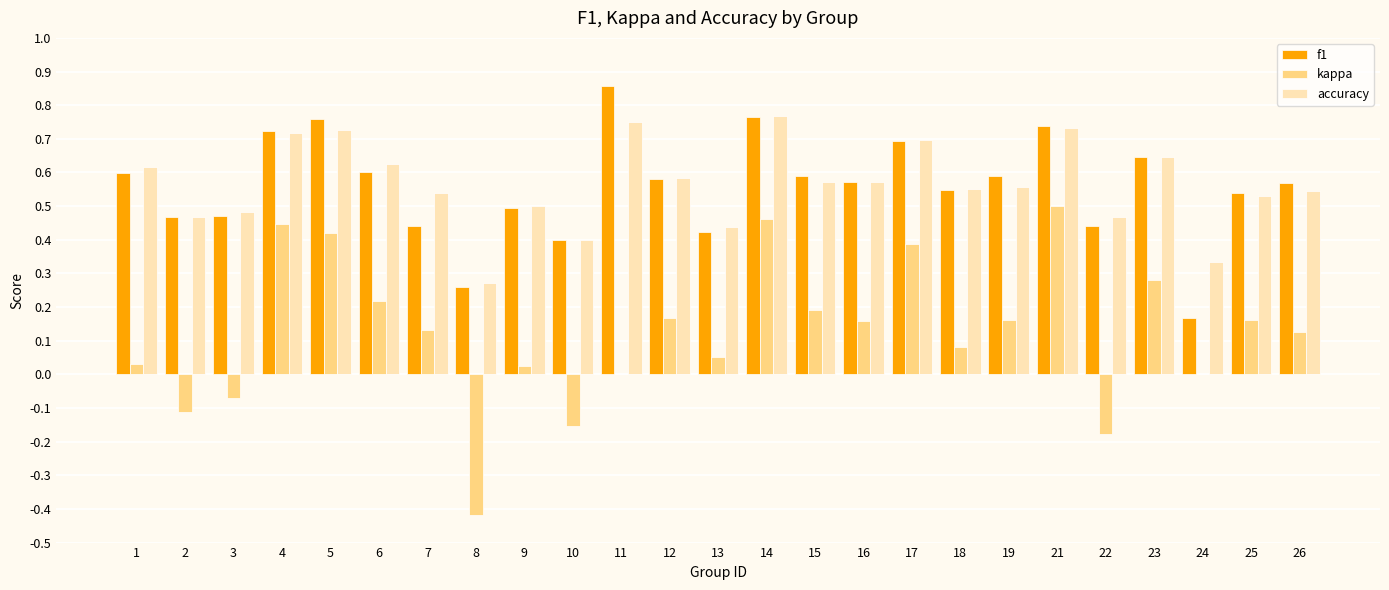

Is the value of accuracy at 25 greater than the value of f1 at 3?

Yes